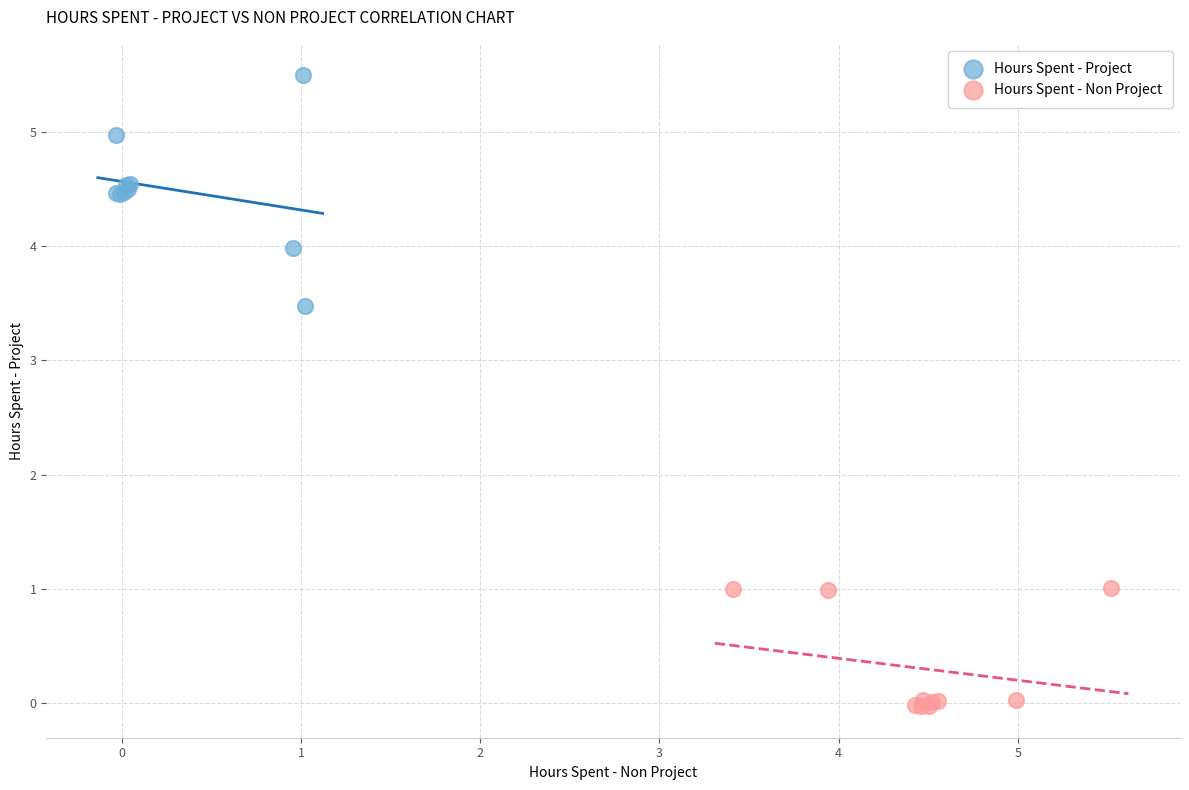

Which series contains the lowest Y value?

Hours Spent - Non Project